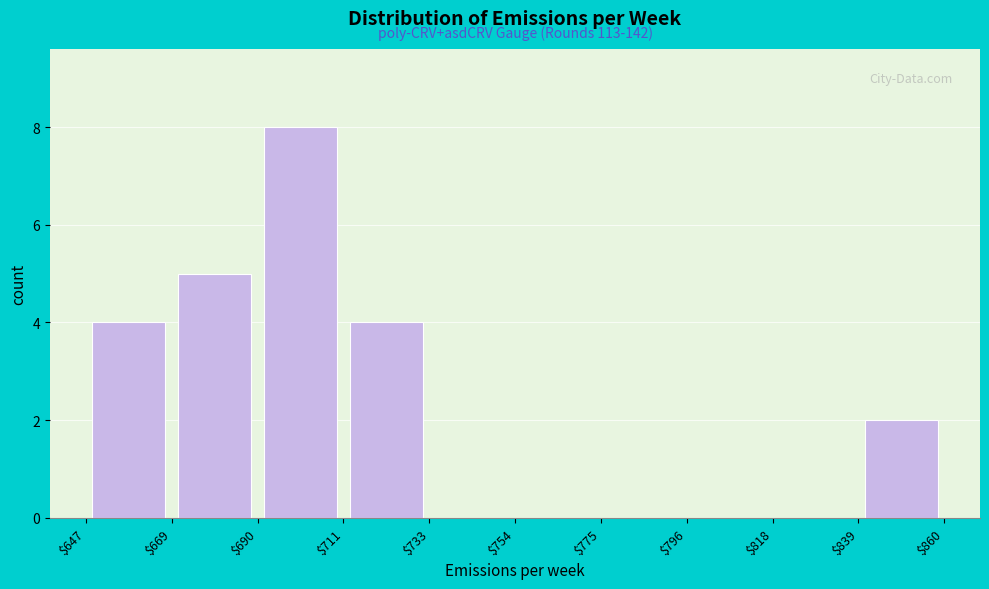

Over which range of the x-axis is the bar tallest?

$690 to $711